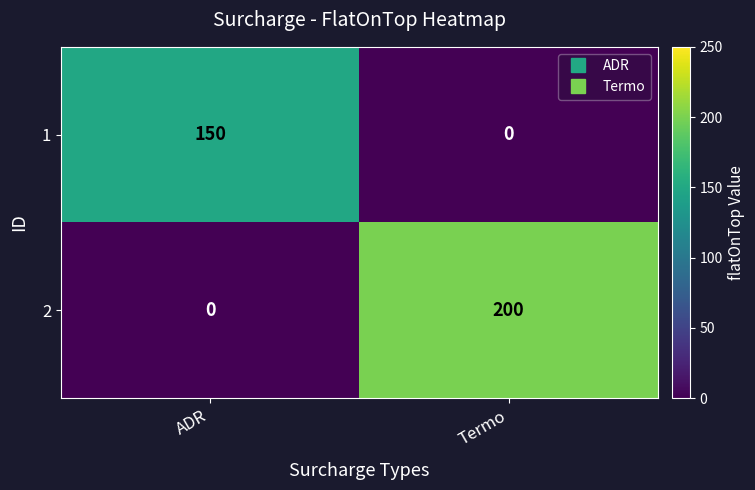

Where is 2 nearest to the value 100?

ADR